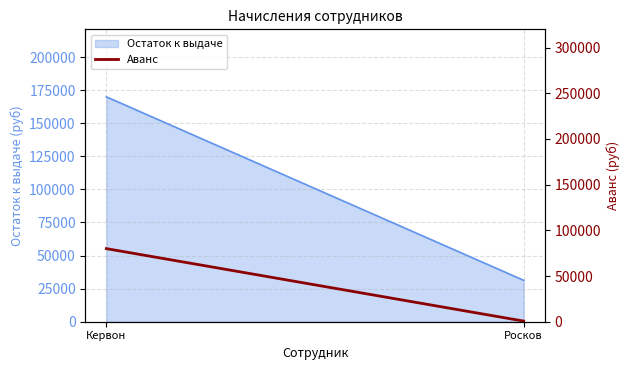

Does the chart have visible grid lines?

Yes